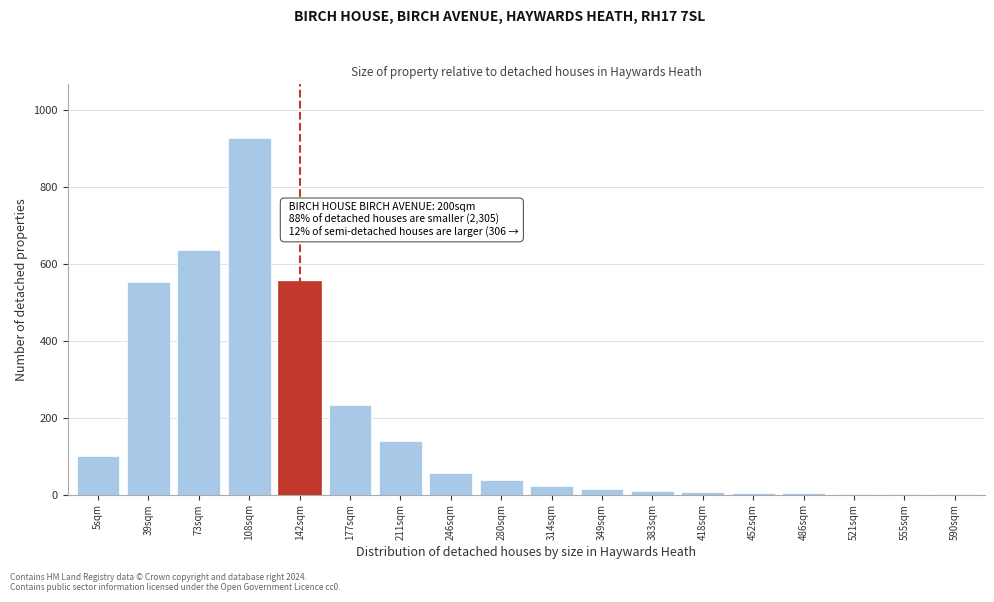

The chart shows a value of 1 at 555sqm. True or false?

True